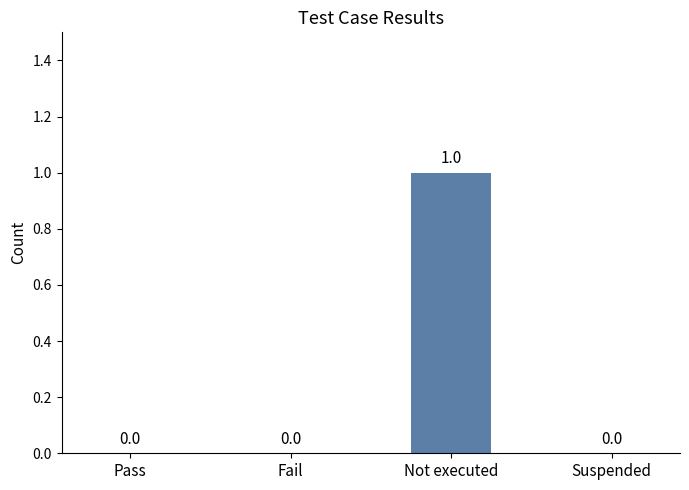

Which has a higher value, Fail or Not executed?

Not executed